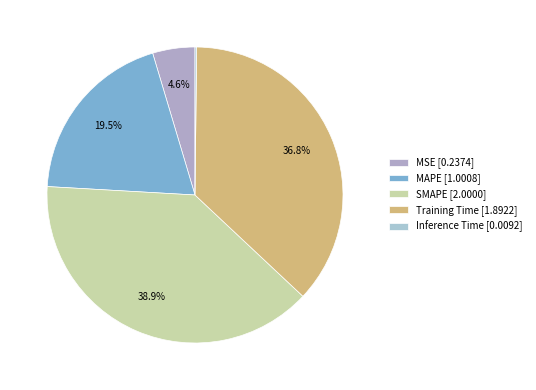

Rank the categories by value from highest to lowest.

SMAPE, Training Time, MAPE, MSE, Inference Time